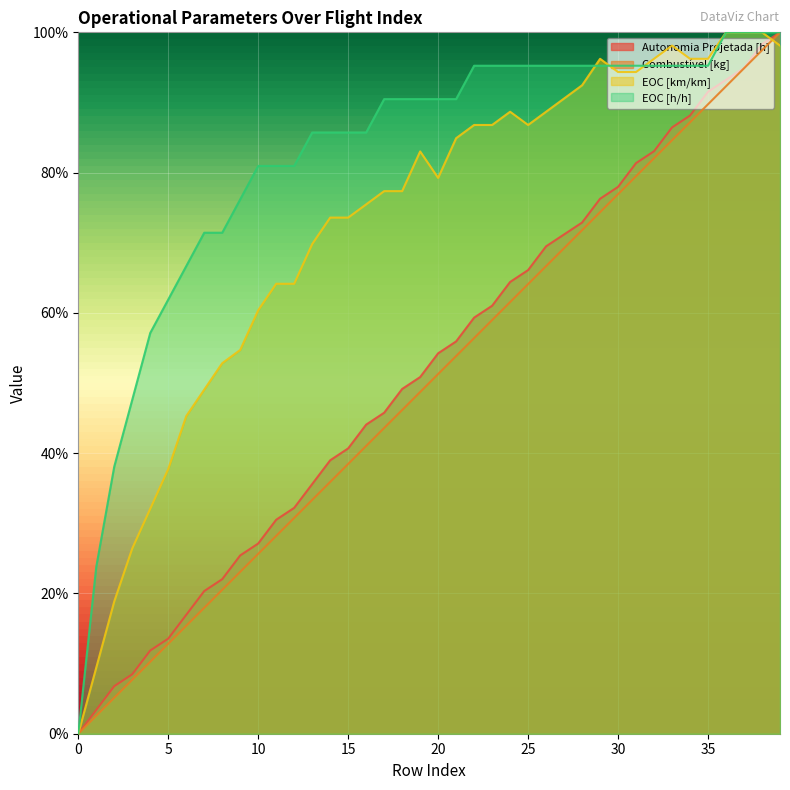

What is the difference between the highest and lowest values at 37?

0.1